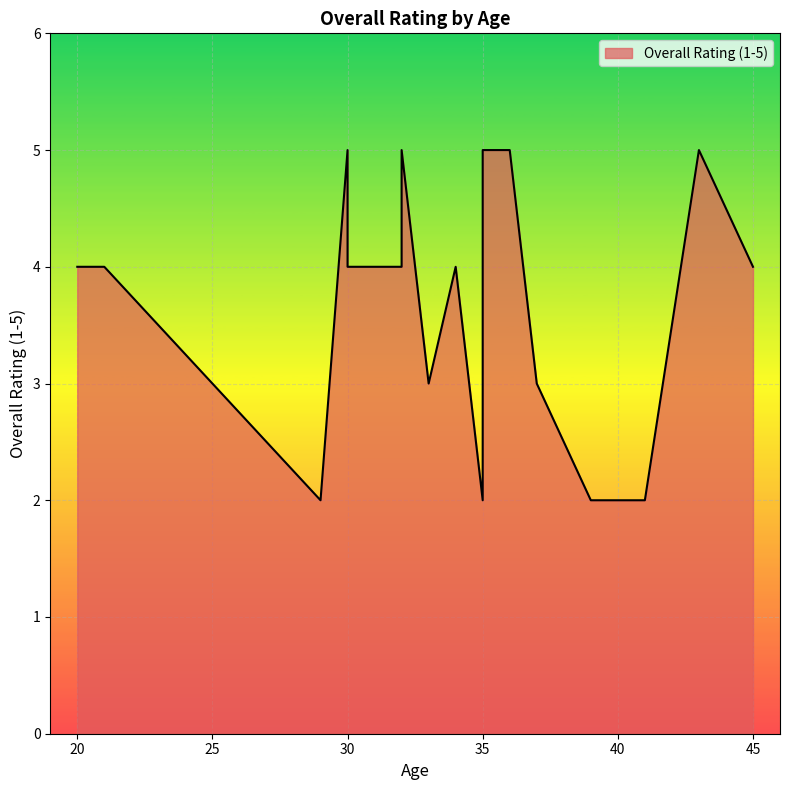

Where is the data nearest to the value 3?

37